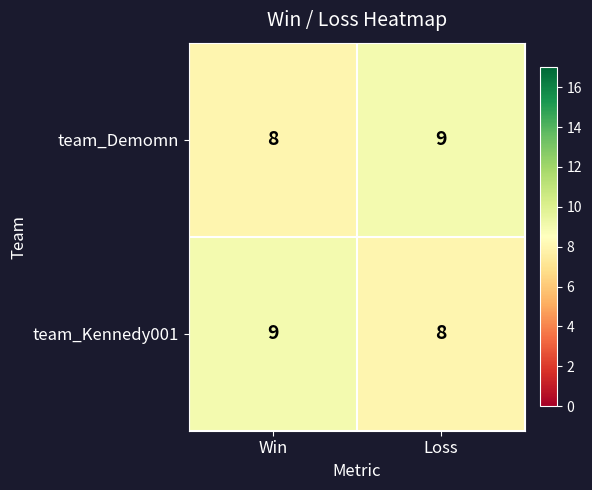

True or false: team_Demomn has a value of 2 at Loss.

False